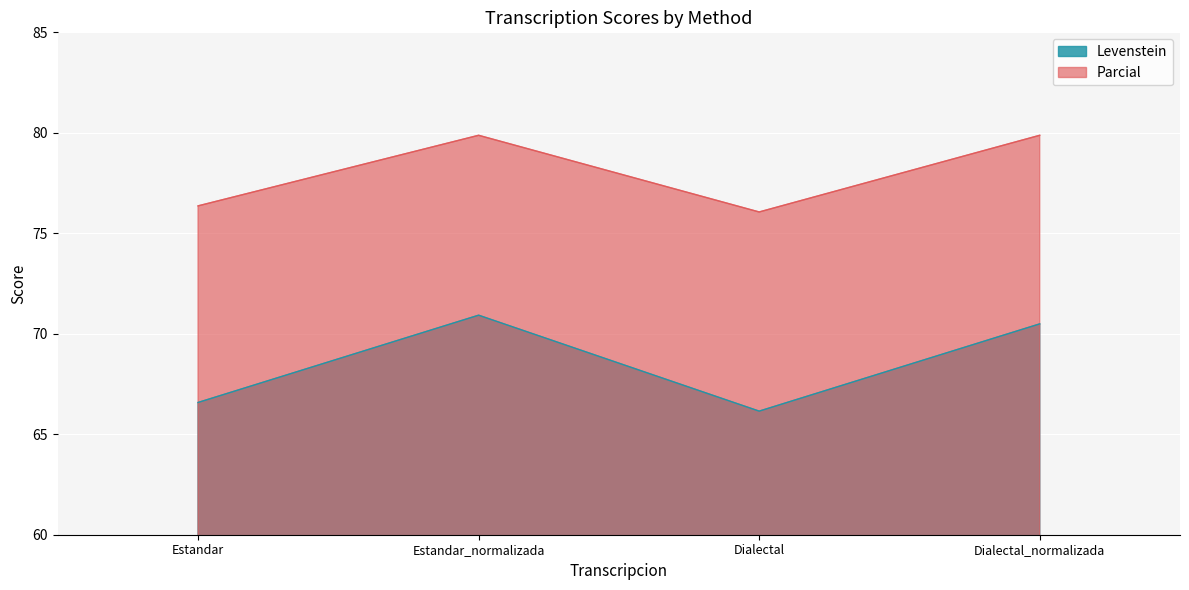

Does the chart display data point markers on the line(s)?

No